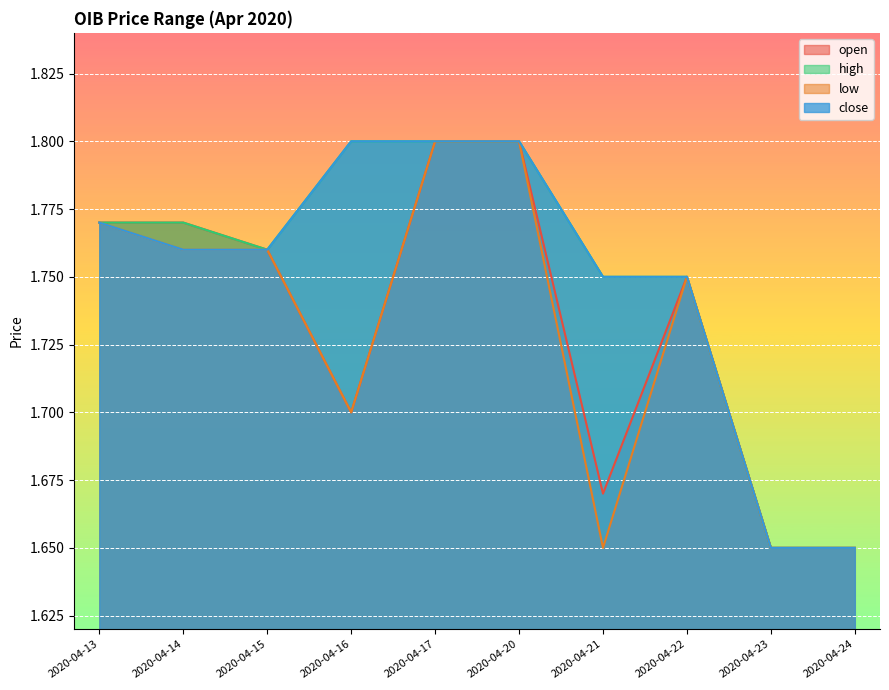

The open series shows 0.6 at 2020-04-20. True or false?

False